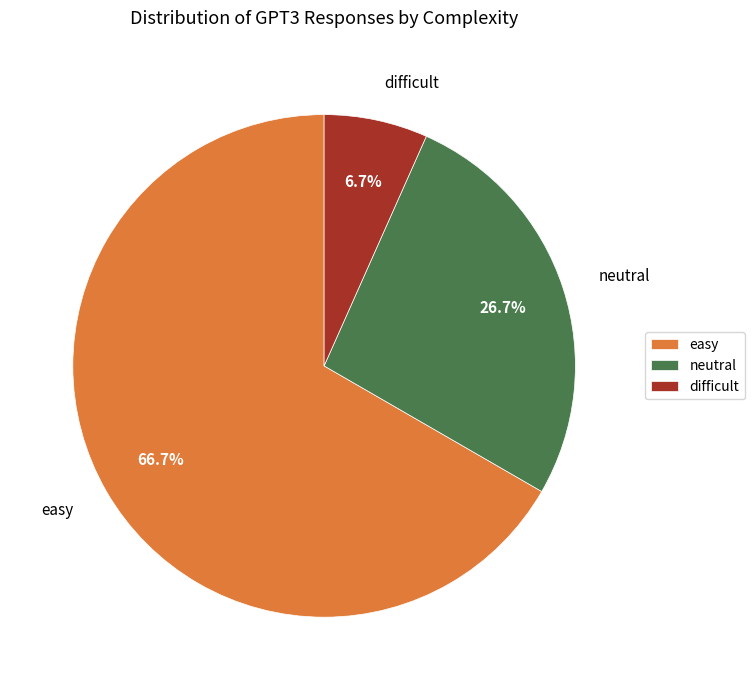

Approximately how many times larger is the value at difficult compared to easy?

0.1